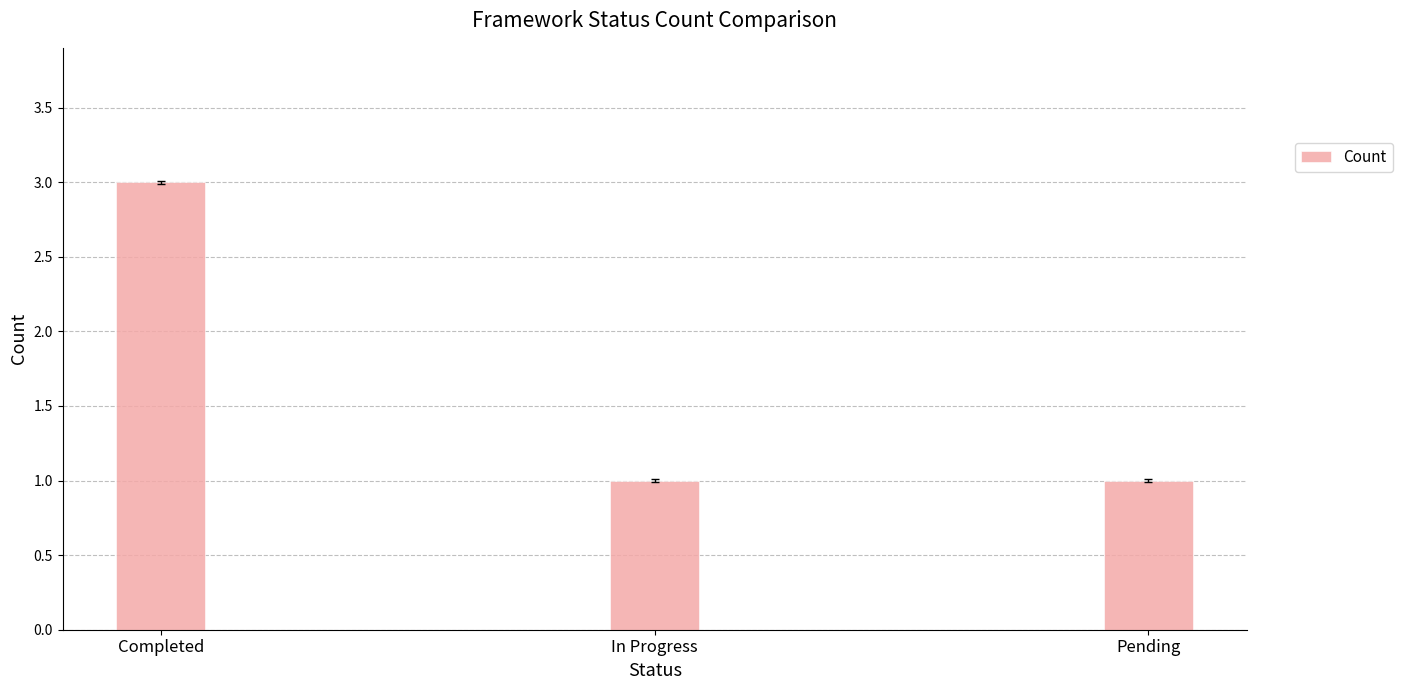

What is the smallest value displayed?

1